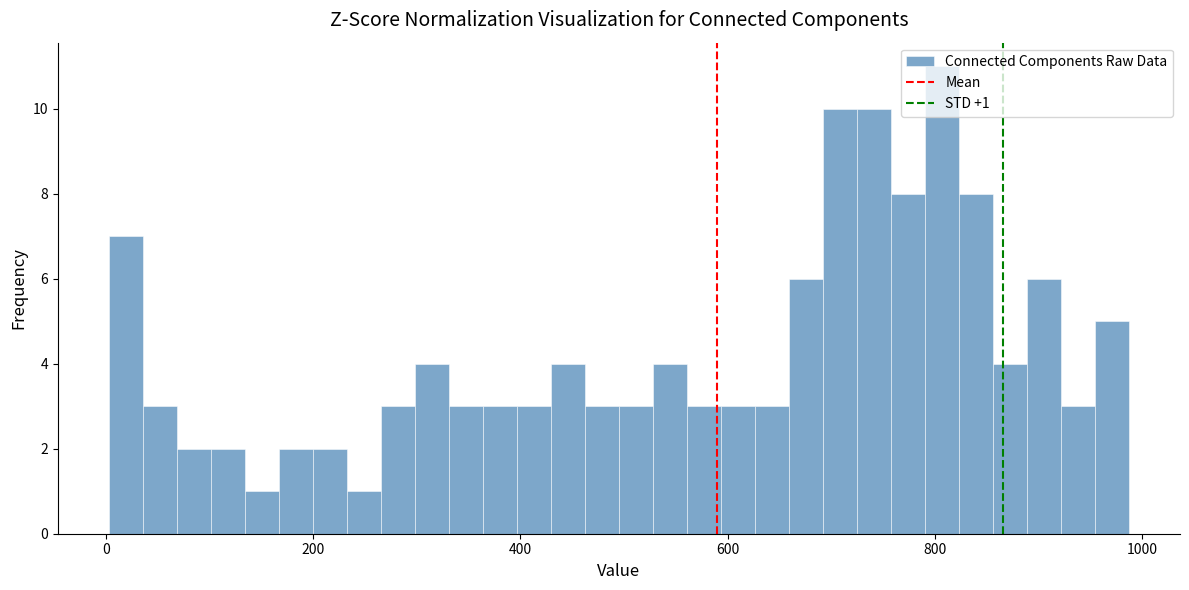

Around what value on the x-axis is the tallest bar? Give the approximate position of its centre, as read against the axis.

800